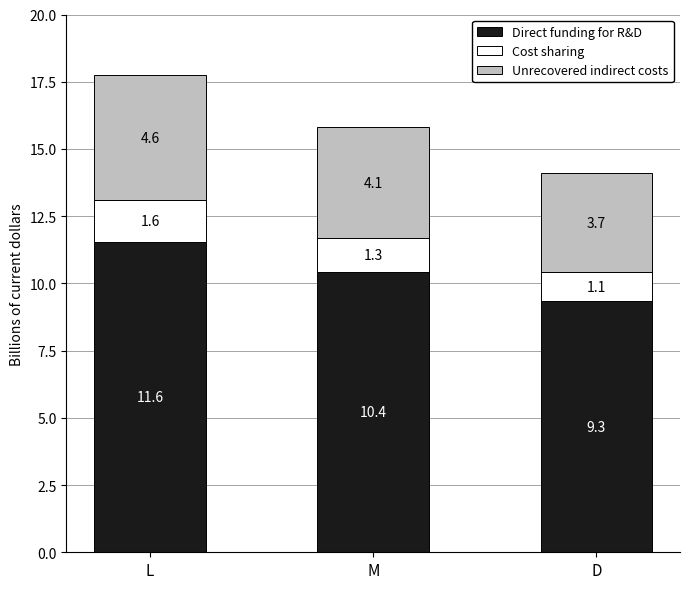

What is the sum of all Direct funding for R&D values?

31.3